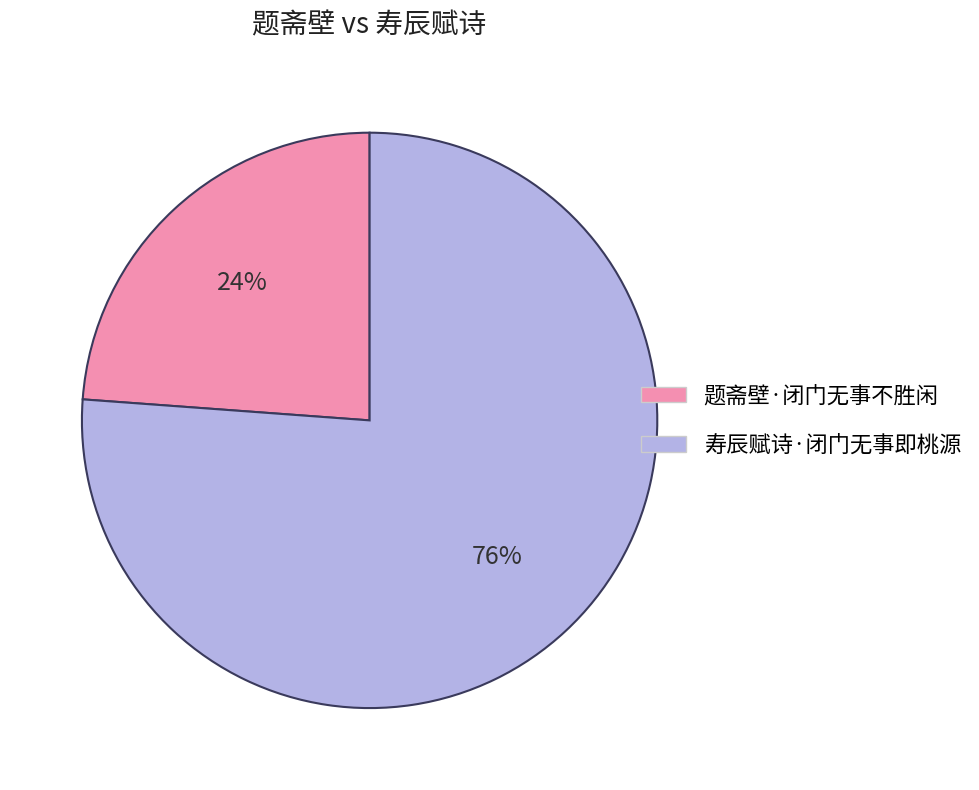

To the nearest percent, what is the difference between the largest and smallest slice percentages?

52%